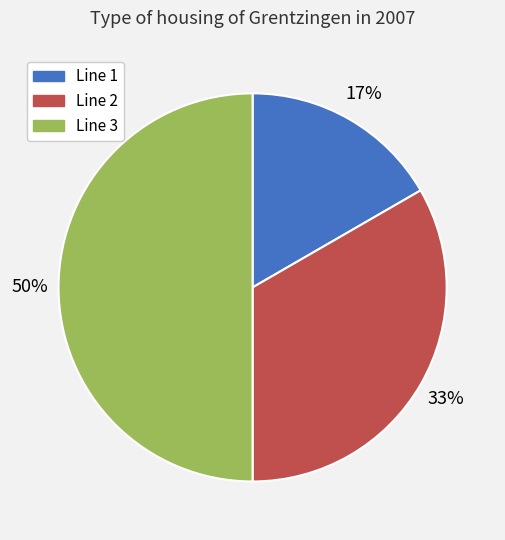

Which has a higher value, Line 3 or Line 2?

Line 3